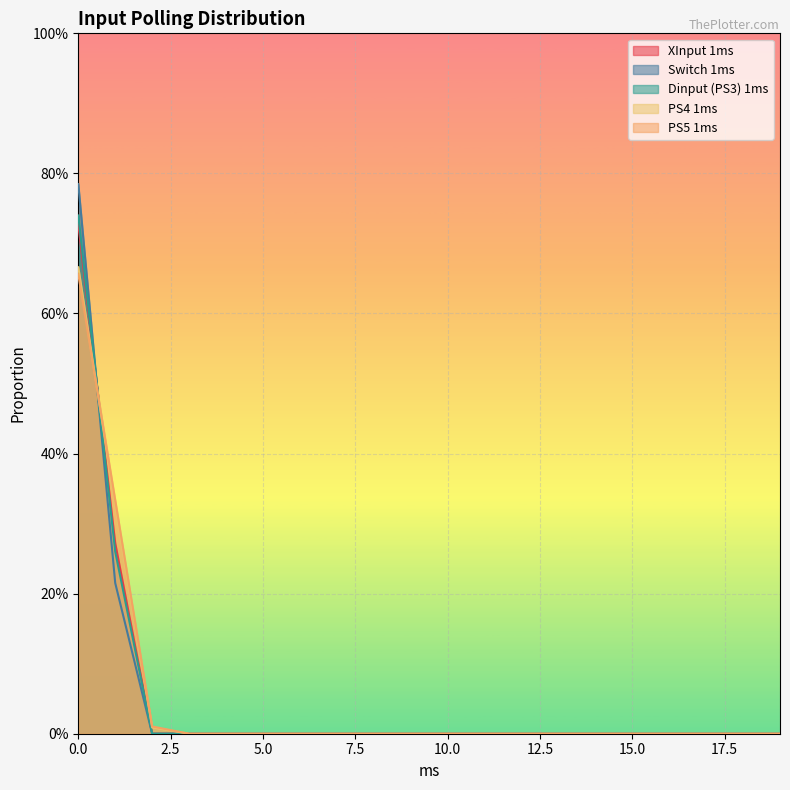

Reading left to right, what are all the values shown in this chart?

XInput 1ms: 0.0=0.7	1.0=0.3	2.0=0.0	3.0=0.0	4.0=0.0	5.0=0.0	6.0=0.0	7.0=0.0	8.0=0.0	9.0=0.0	10.0=0.0	11.0=0.0	12.0=0.0	13.0=0.0	14.0=0.0	15.0=0.0	16.0=0.0	17.0=0.0	18.0=0.0	19.0=0.0
Switch 1ms: 0.0=0.8	1.0=0.2	2.0=0.0	3.0=0.0	4.0=0.0	5.0=0.0	6.0=0.0	7.0=0.0	8.0=0.0	9.0=0.0	10.0=0.0	11.0=0.0	12.0=0.0	13.0=0.0	14.0=0.0	15.0=0.0	16.0=0.0	17.0=0.0	18.0=0.0	19.0=0.0
Dinput (PS3) 1ms: 0.0=0.7	1.0=0.3	2.0=0.0	3.0=0.0	4.0=0.0	5.0=0.0	6.0=0.0	7.0=0.0	8.0=0.0	9.0=0.0	10.0=0.0	11.0=0.0	12.0=0.0	13.0=0.0	14.0=0.0	15.0=0.0	16.0=0.0	17.0=0.0	18.0=0.0	19.0=0.0
PS4 1ms: 0.0=0.7	1.0=0.3	2.0=0.0	3.0=0.0	4.0=0.0	5.0=0.0	6.0=0.0	7.0=0.0	8.0=0.0	9.0=0.0	10.0=0.0	11.0=0.0	12.0=0.0	13.0=0.0	14.0=0.0	15.0=0.0	16.0=0.0	17.0=0.0	18.0=0.0	19.0=0.0
PS5 1ms: 0.0=0.7	1.0=0.3	2.0=0.0	3.0=0.0	4.0=0.0	5.0=0.0	6.0=0.0	7.0=0.0	8.0=0.0	9.0=0.0	10.0=0.0	11.0=0.0	12.0=0.0	13.0=0.0	14.0=0.0	15.0=0.0	16.0=0.0	17.0=0.0	18.0=0.0	19.0=0.0